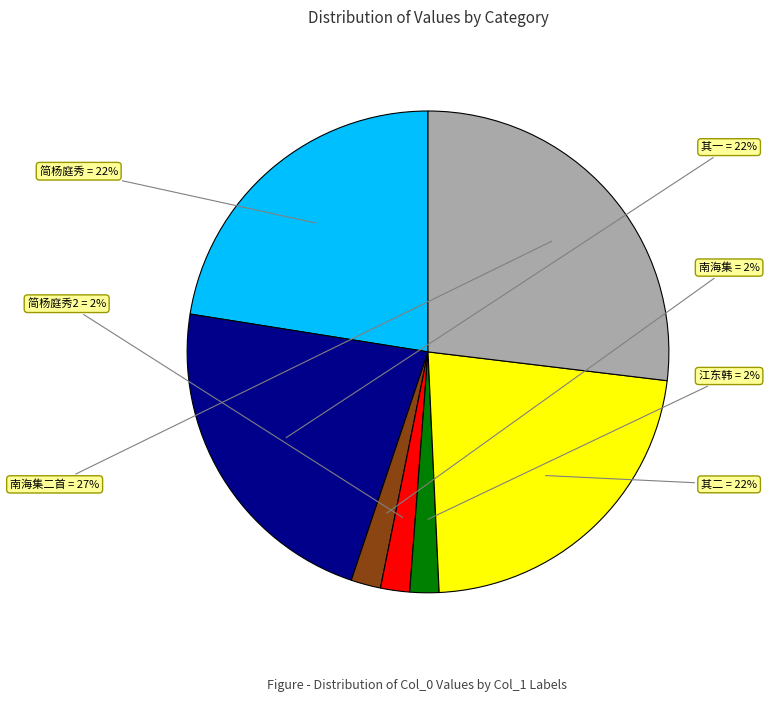

To the nearest percent, what is the difference between the largest and smallest slice percentages?

25%